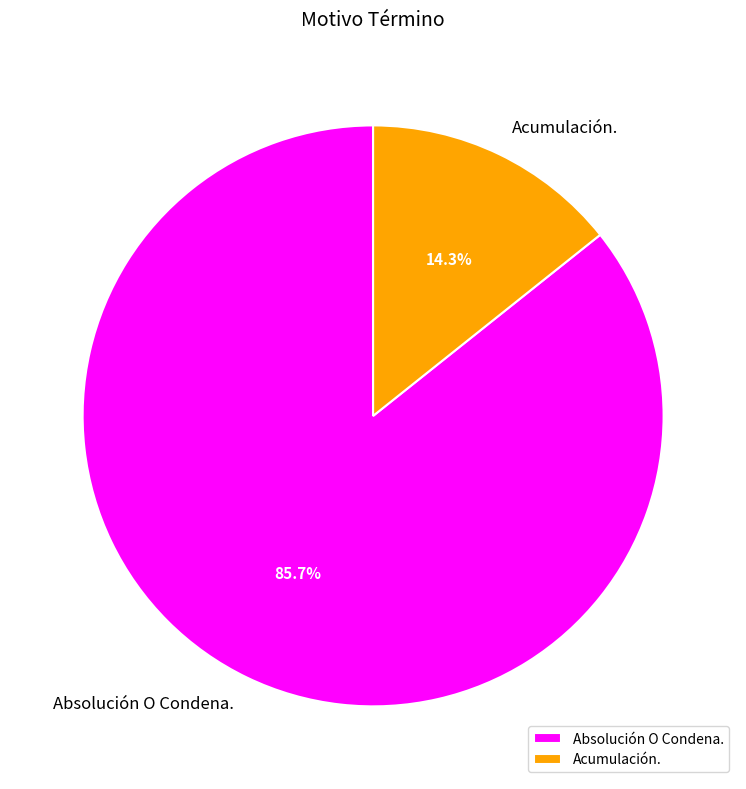

The Absolución O Condena. slice represents 73% of the pie. True or false?

False